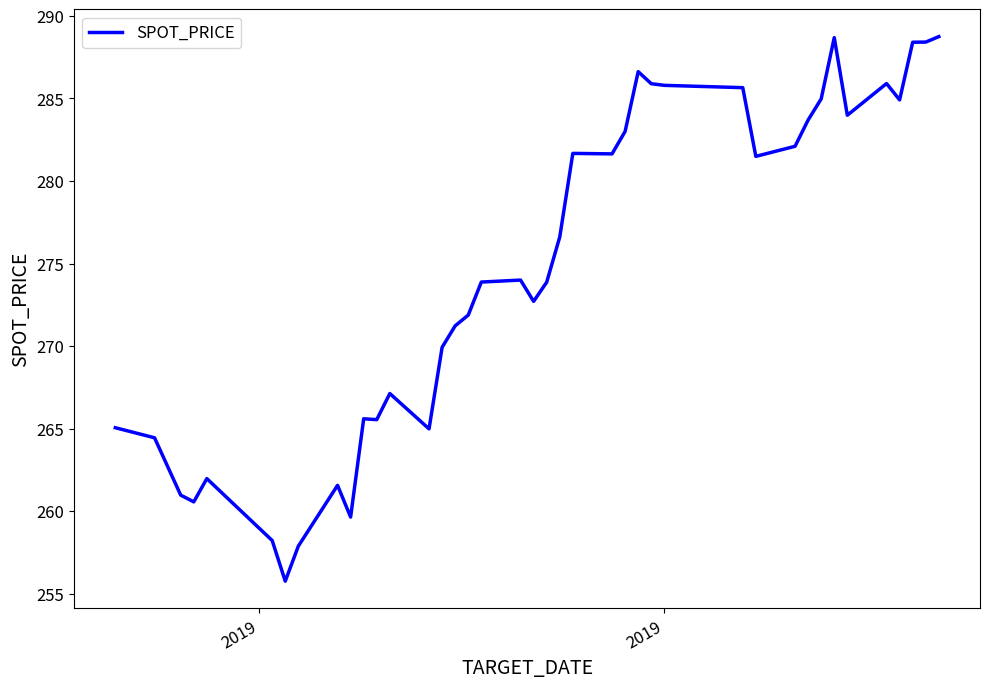

What is the maximum value shown in the chart?

288.7